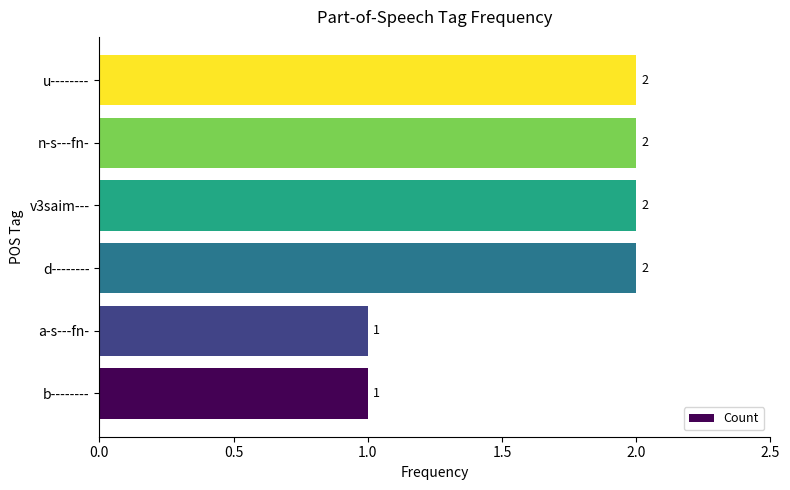

Count the number of data series in this chart.

1